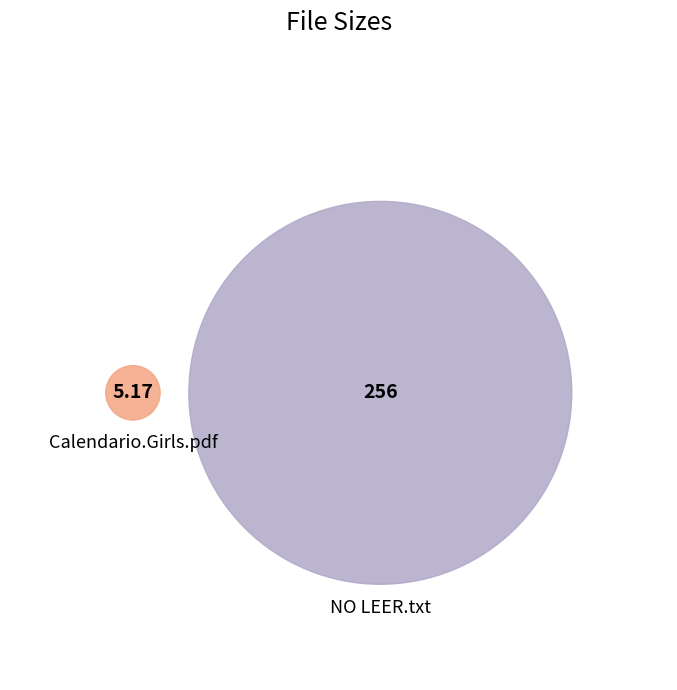

Is there a majority slice in this chart?

Yes